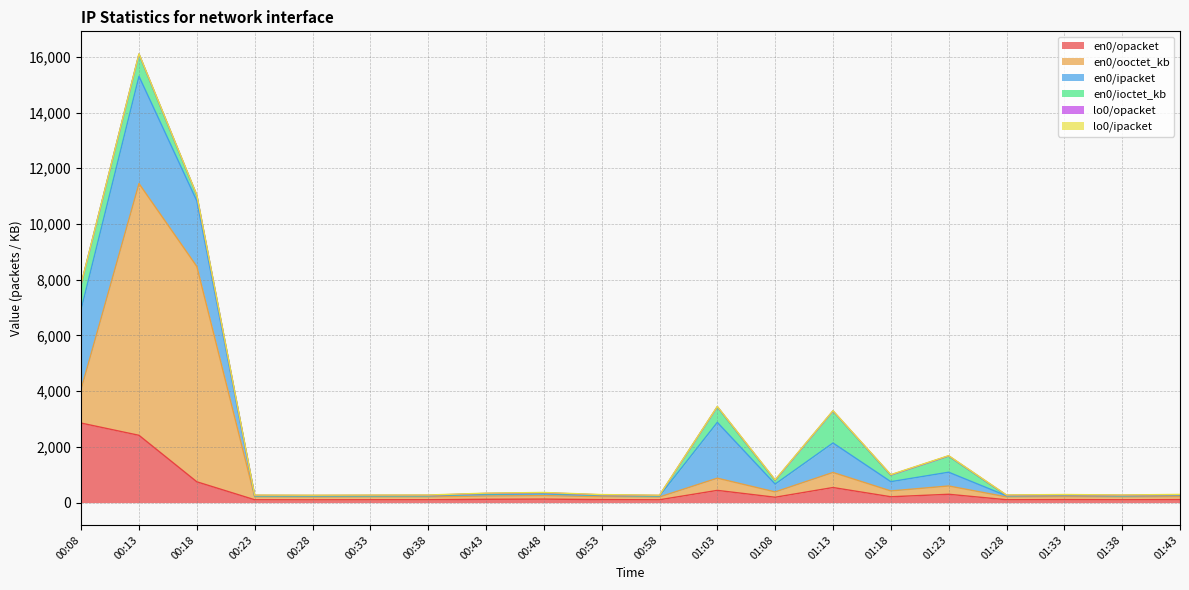

What position from the left is 00:13?

2